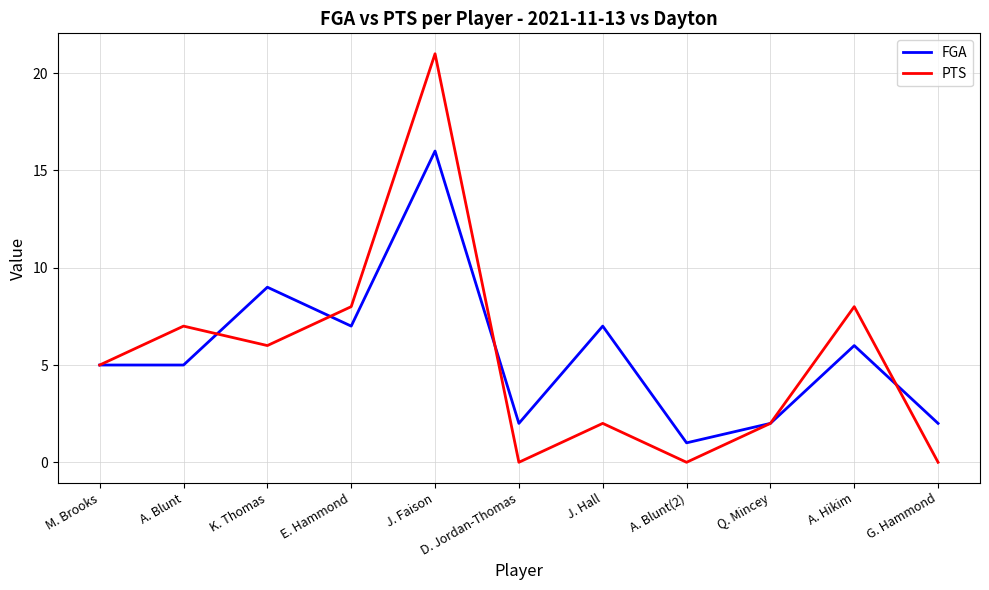

Count the number of categories in the chart.

11